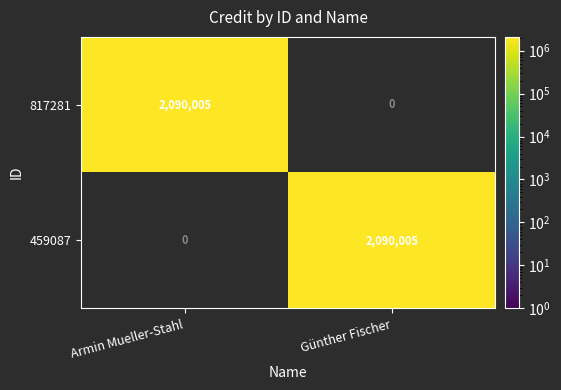

Is the value of 459087 at Armin Mueller-Stahl greater than the value of 817281 at Armin Mueller-Stahl?

No